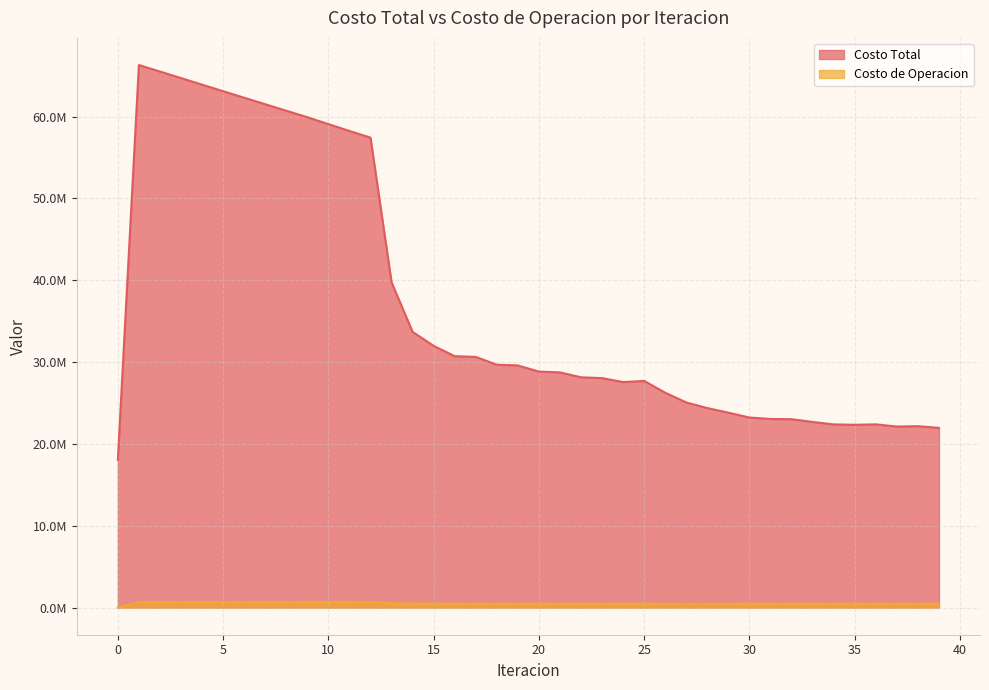

Which has a higher value, 39 or 32?

32